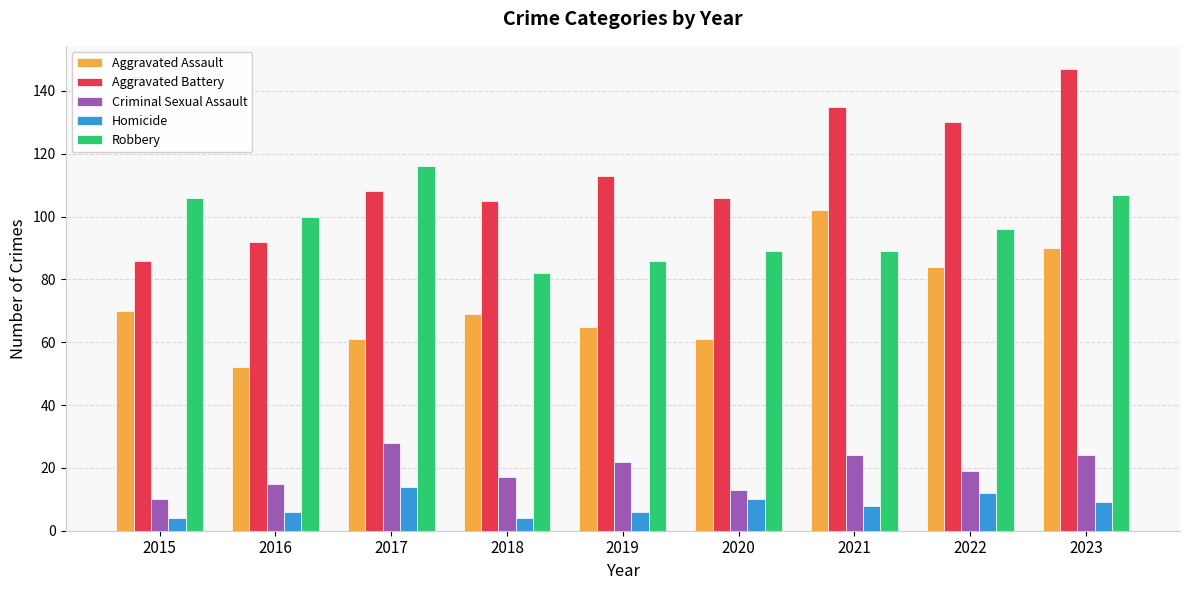

Reading left to right, what are all the values shown in this chart?

Aggravated Assault: 70	52	61	69	65	61	102	84	90
Aggravated Battery: 86	92	108	105	113	106	135	130	147
Criminal Sexual Assault: 10	15	28	17	22	13	24	19	24
Homicide: 4	6	14	4	6	10	8	12	9
Robbery: 106	100	116	82	86	89	89	96	107